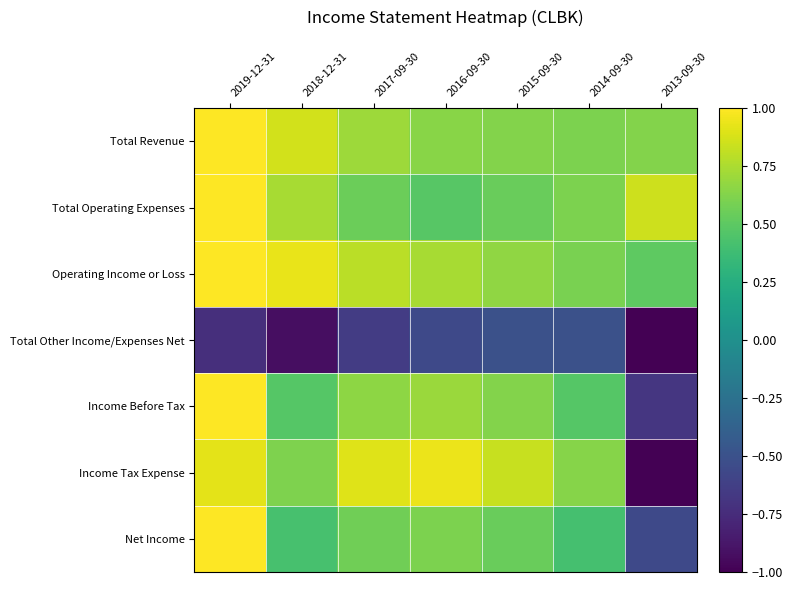

What is the difference between the highest and lowest values at 2016-09-30?

1.5